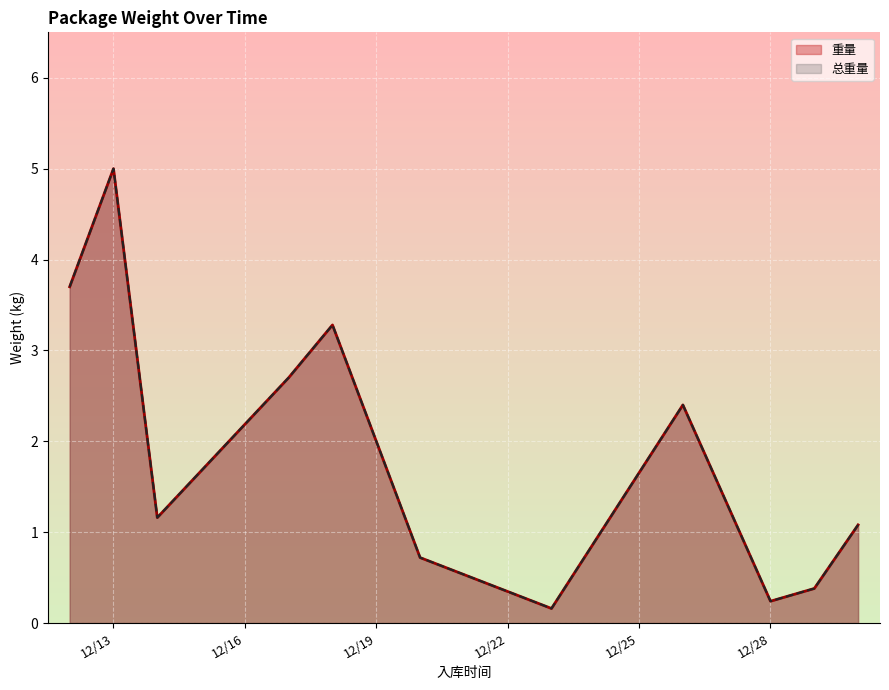

How many distinct data groups are displayed?

2